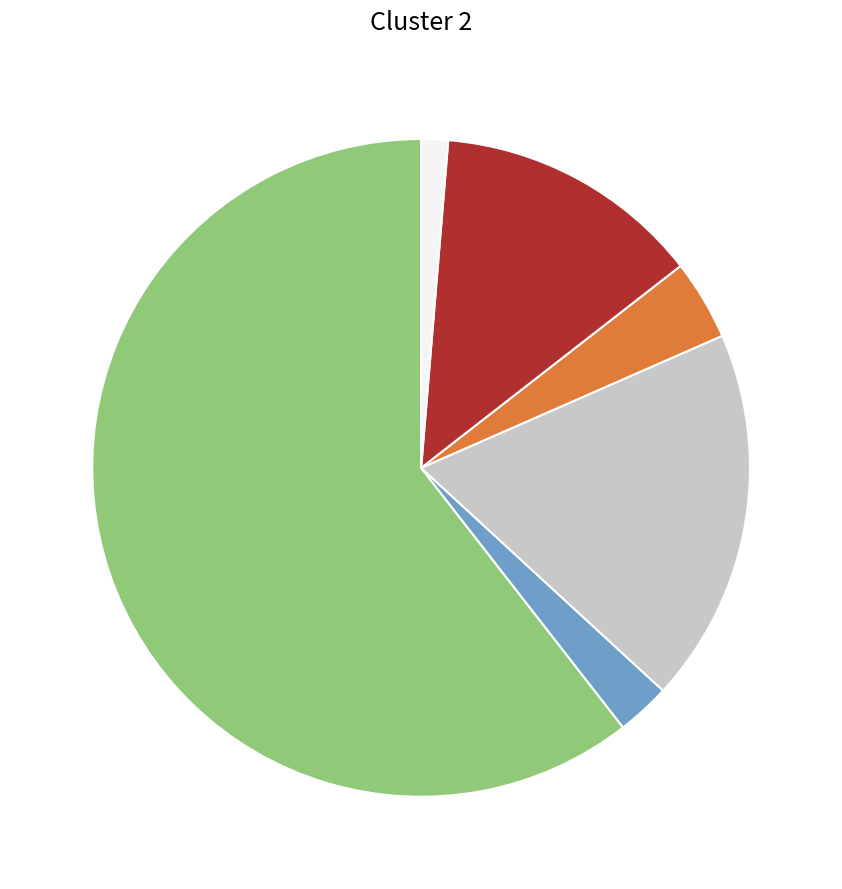

Is there a majority slice in this chart?

Yes